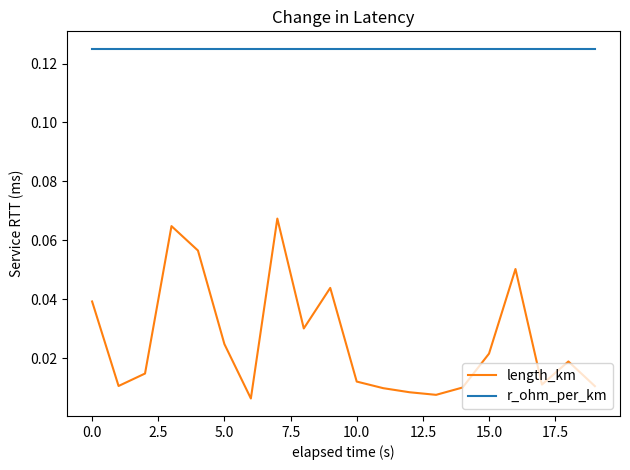

Rank the series by their average value, from lowest to highest.

length_km, r_ohm_per_km